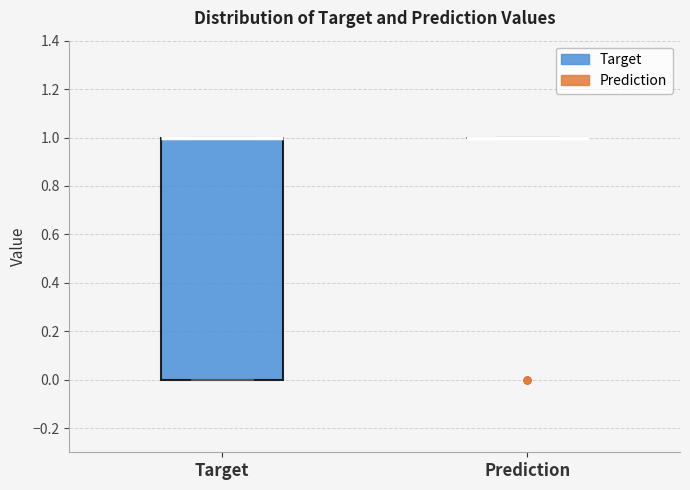

Which box is the tallest, from its lower edge to its upper edge?

Target